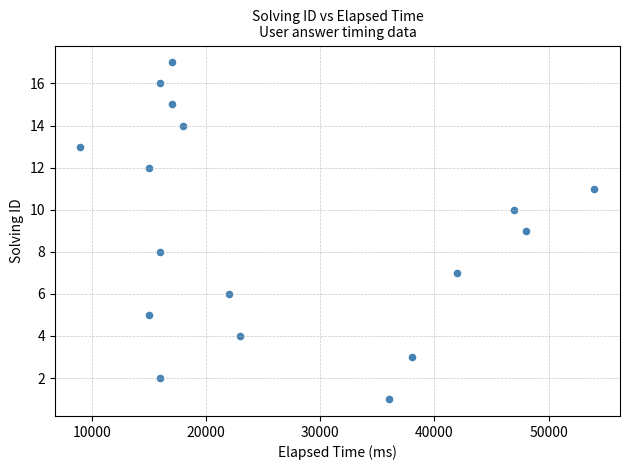

What is the range of X values (max minus min)?

45000